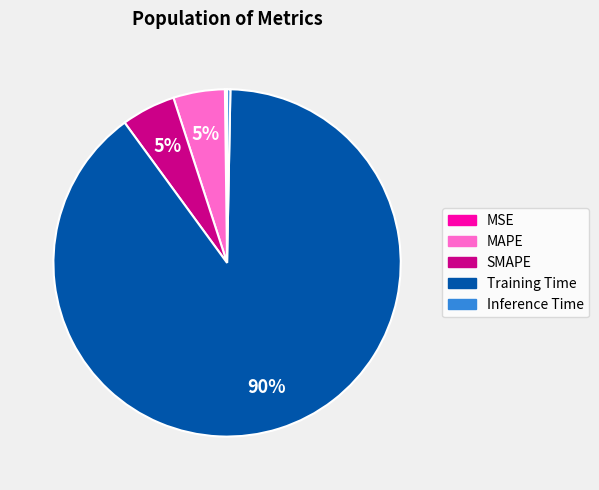

To the nearest percent, what is the combined percentage of Inference Time and Training Time?

90%